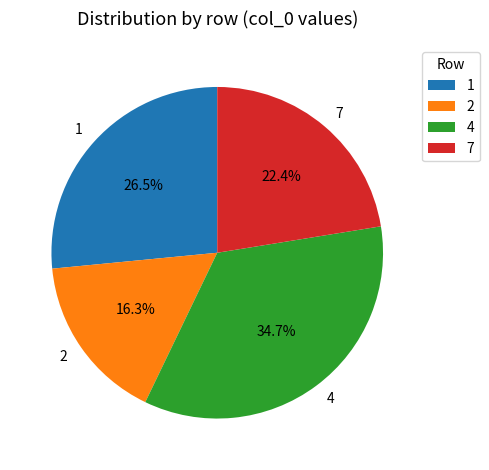

Count the number of slices in the pie.

4